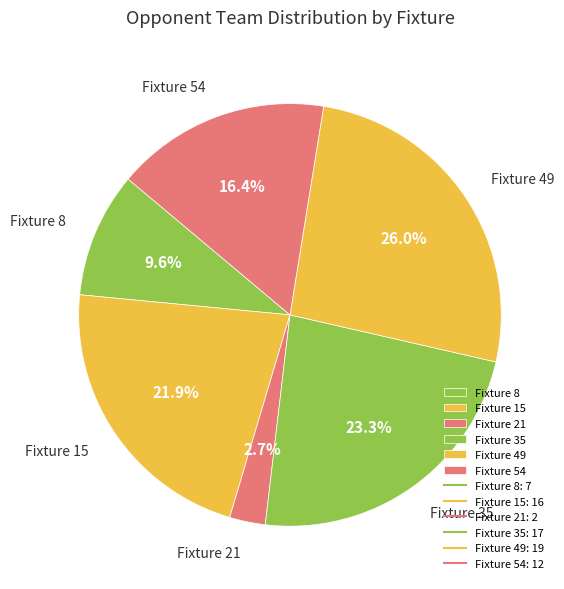

Is it true that Fixture 8 is 10% of the pie?

True